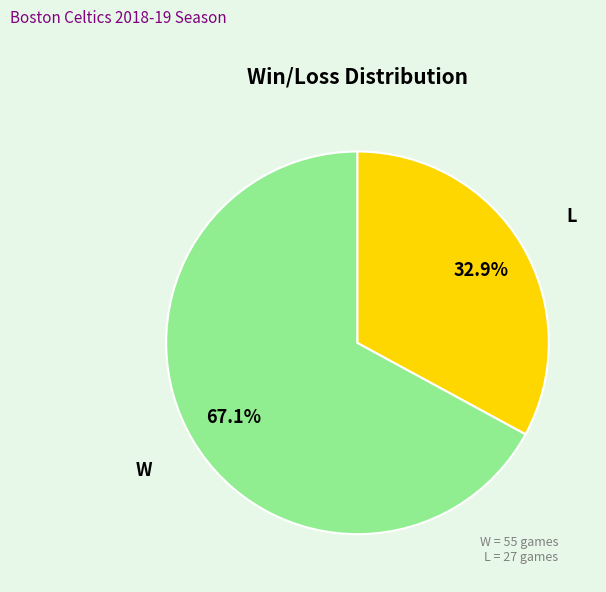

To the nearest percent, what percentage of the pie is W?

67%